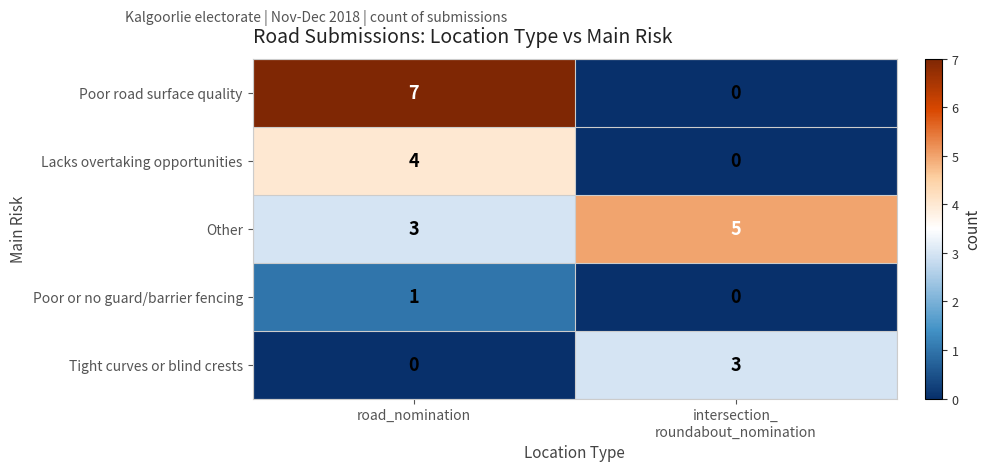

Which category has the highest value in the Poor or no guard/barrier fencing series?

road_nomination